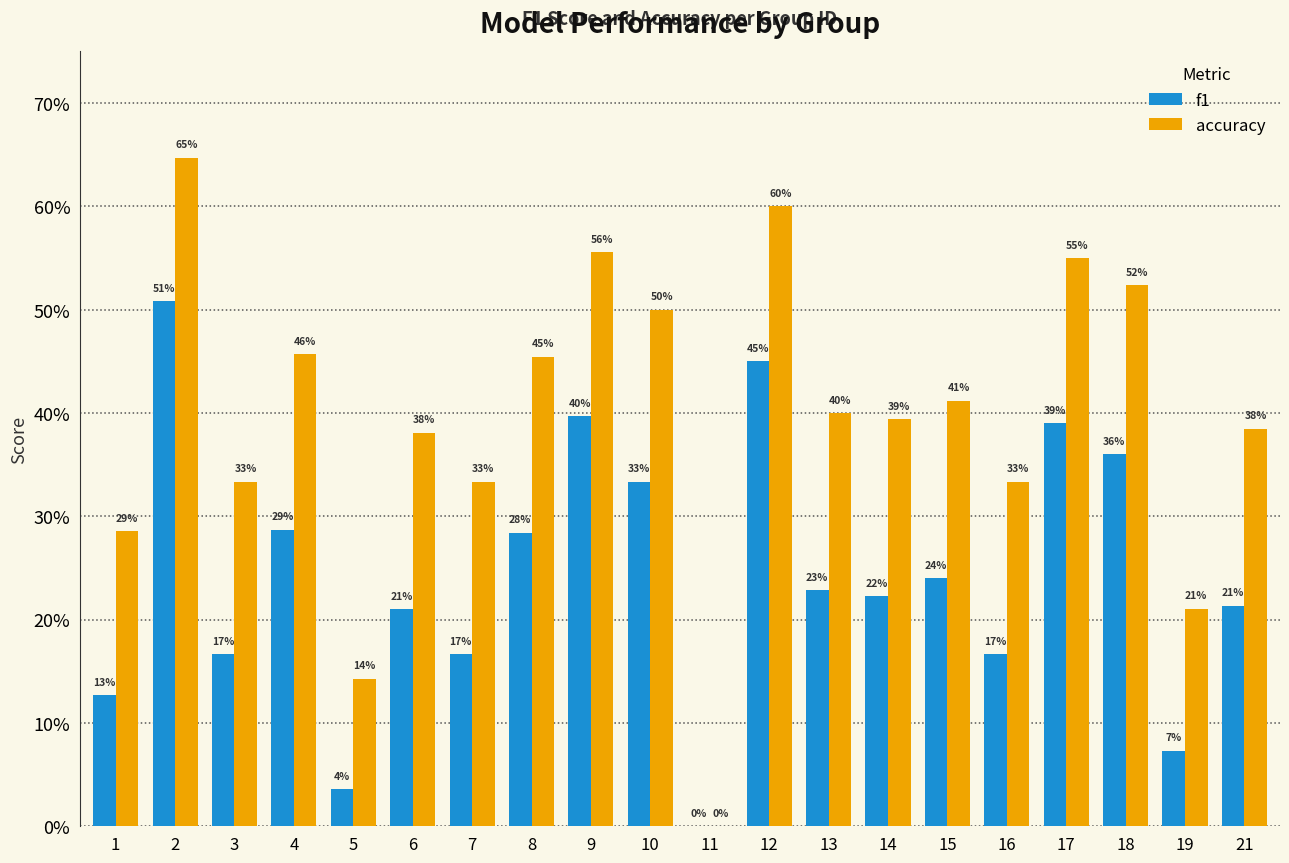

Which series has the largest total across all categories?

accuracy